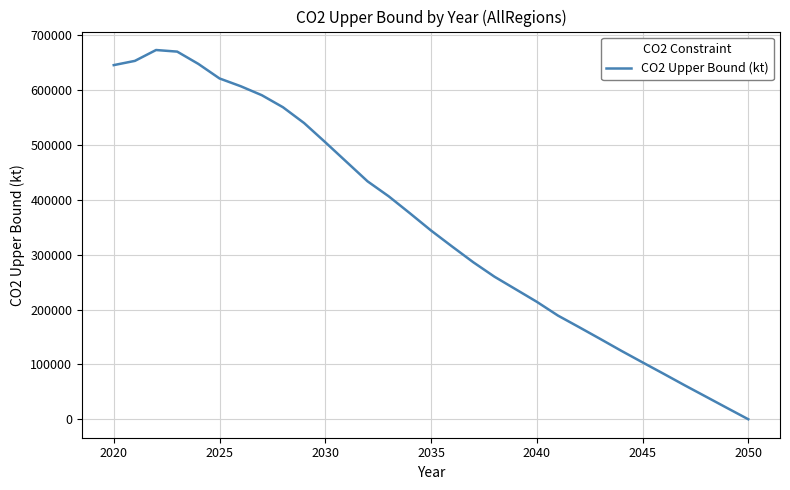

Does the chart display data point markers on the line(s)?

No